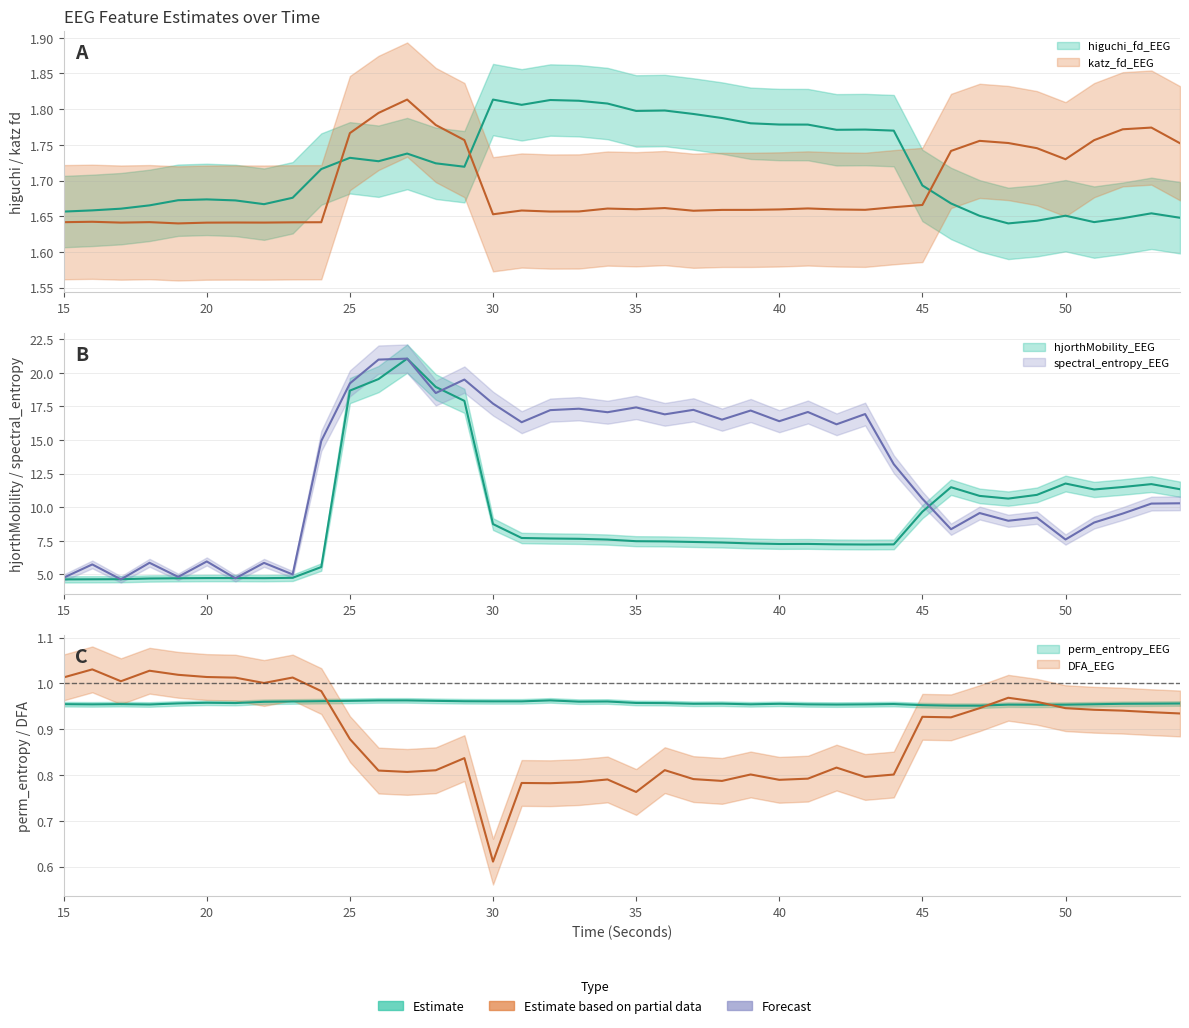

What is the minimum value for hjorthMobility_EEG?

4.6